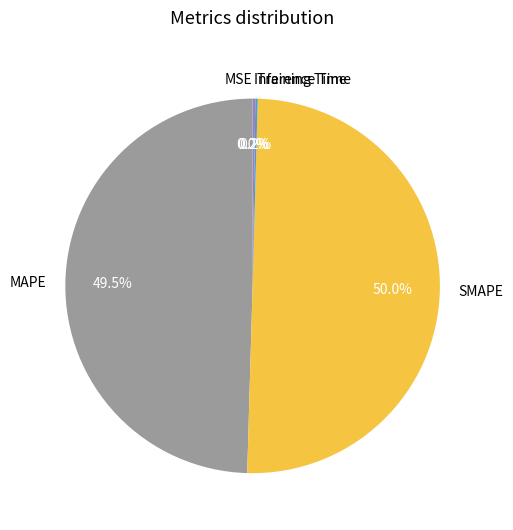

Combined, what portion of the pie is SMAPE and MAPE?

99.6%